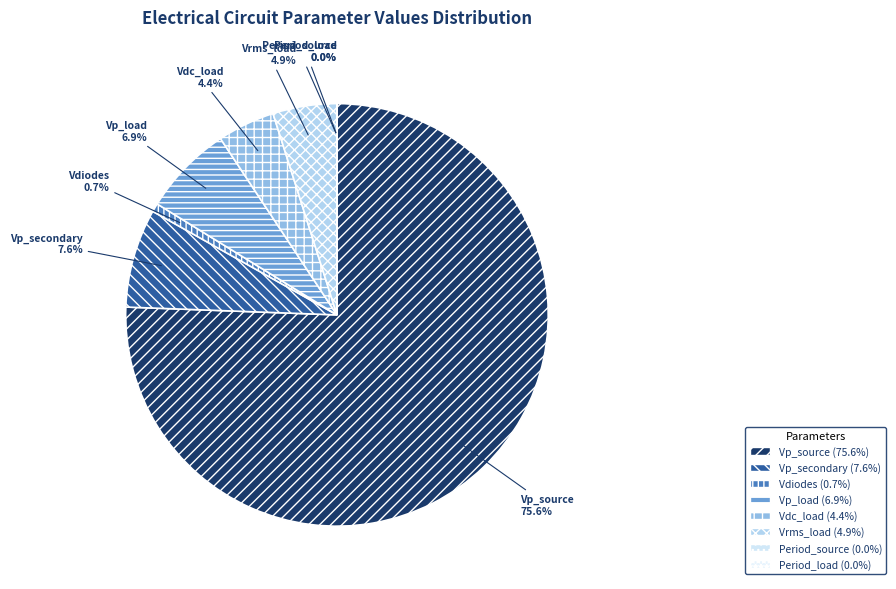

Which has a higher value, Vp_source or Vp_load?

Vp_source